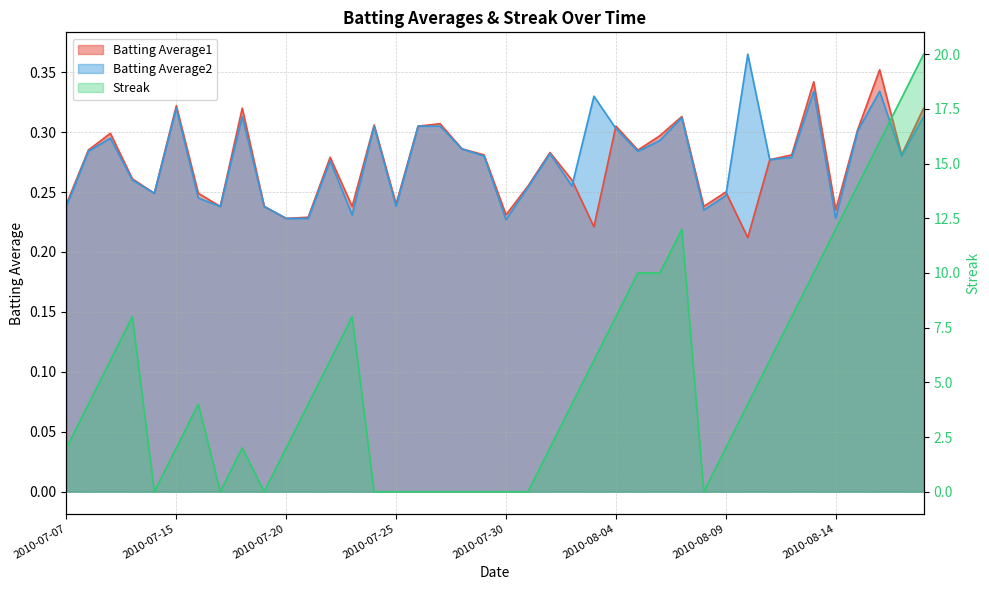

The value of Batting Average1 at 2010-08-11 is 0.1. True or false?

False